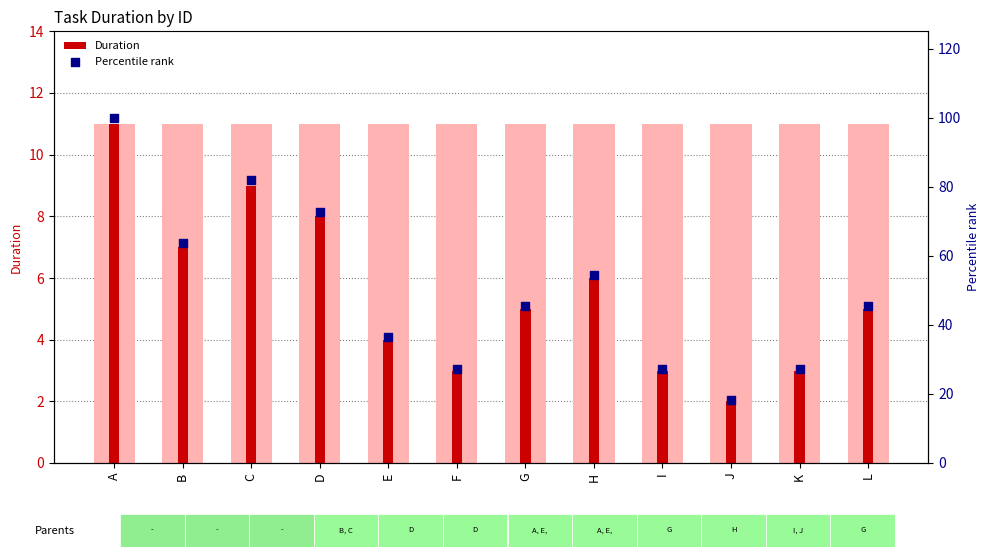

What is the total value across all series at E?

40.4